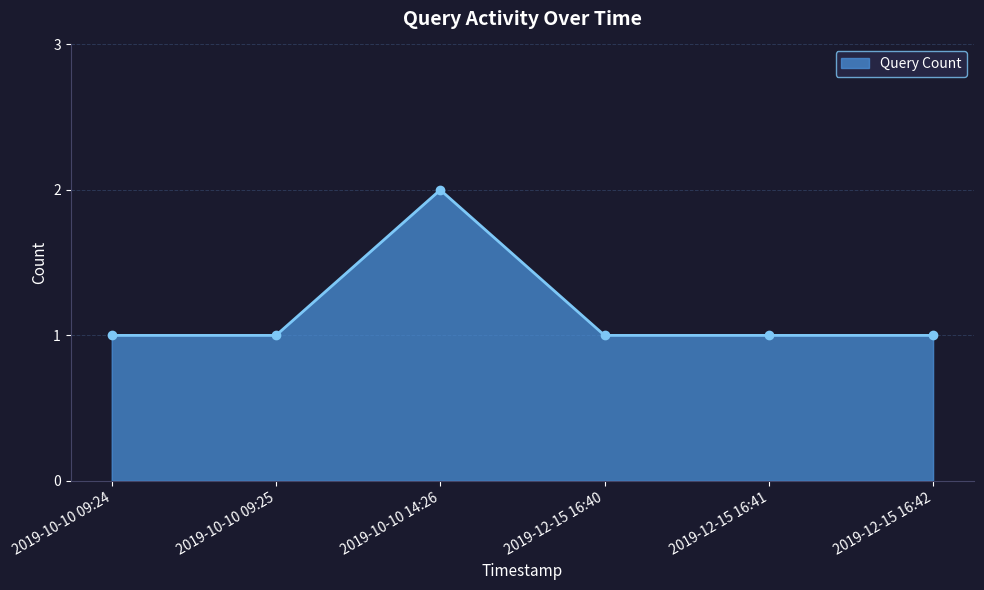

Between 2019-10-10 14:26 and 2019-12-15 16:42, which is larger?

2019-10-10 14:26